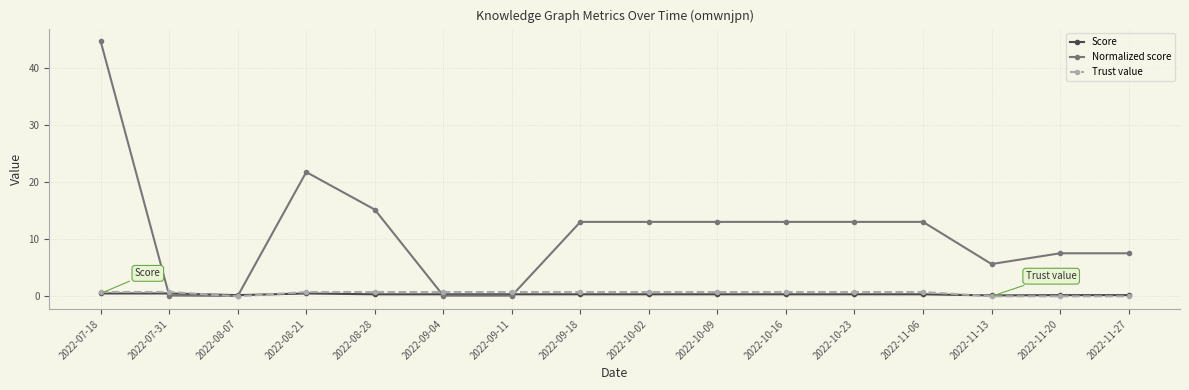

Is it true that Trust value equals 0.8 at 2022-10-09?

True